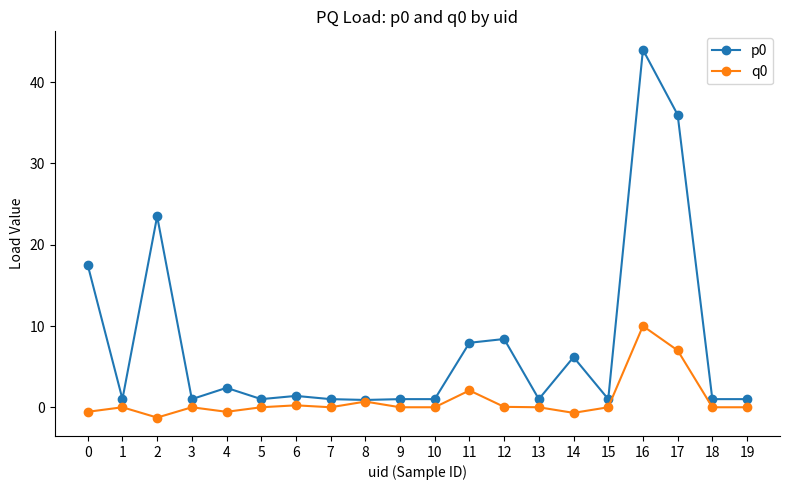

What is the greatest value displayed?

44.0